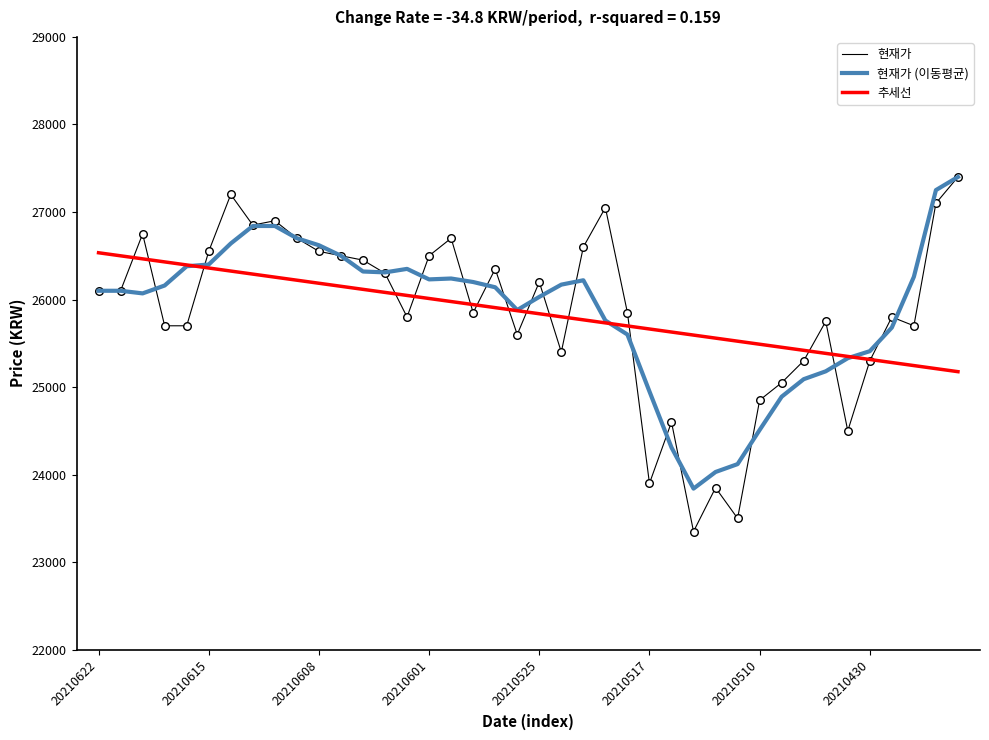

Which series has the widest spread of values?

현재가